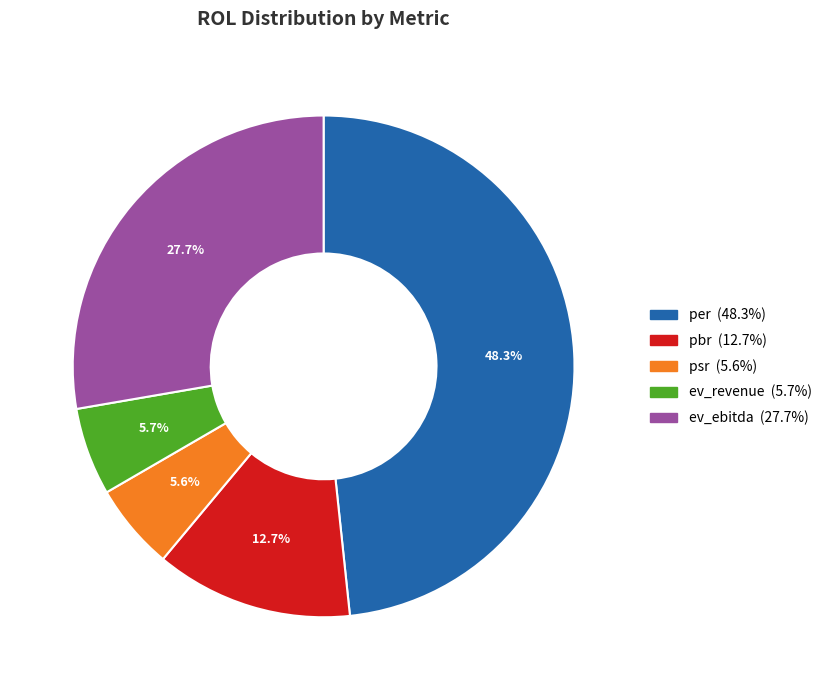

Does any single category account for the majority?

No